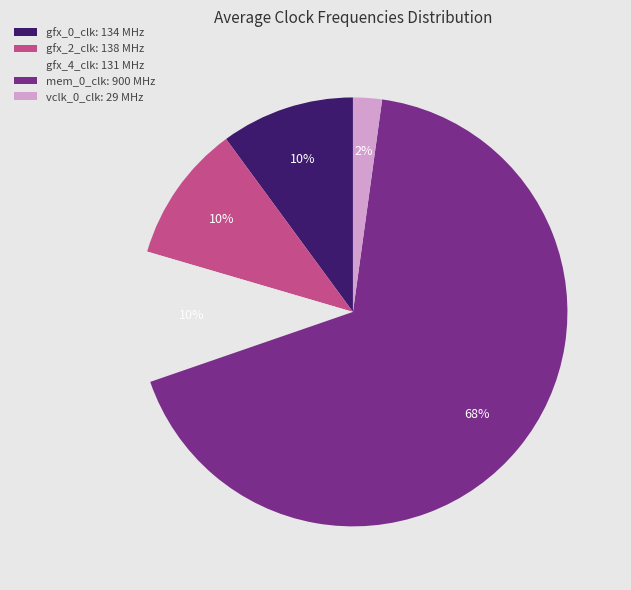

To the nearest percent, what is the average slice percentage?

20%